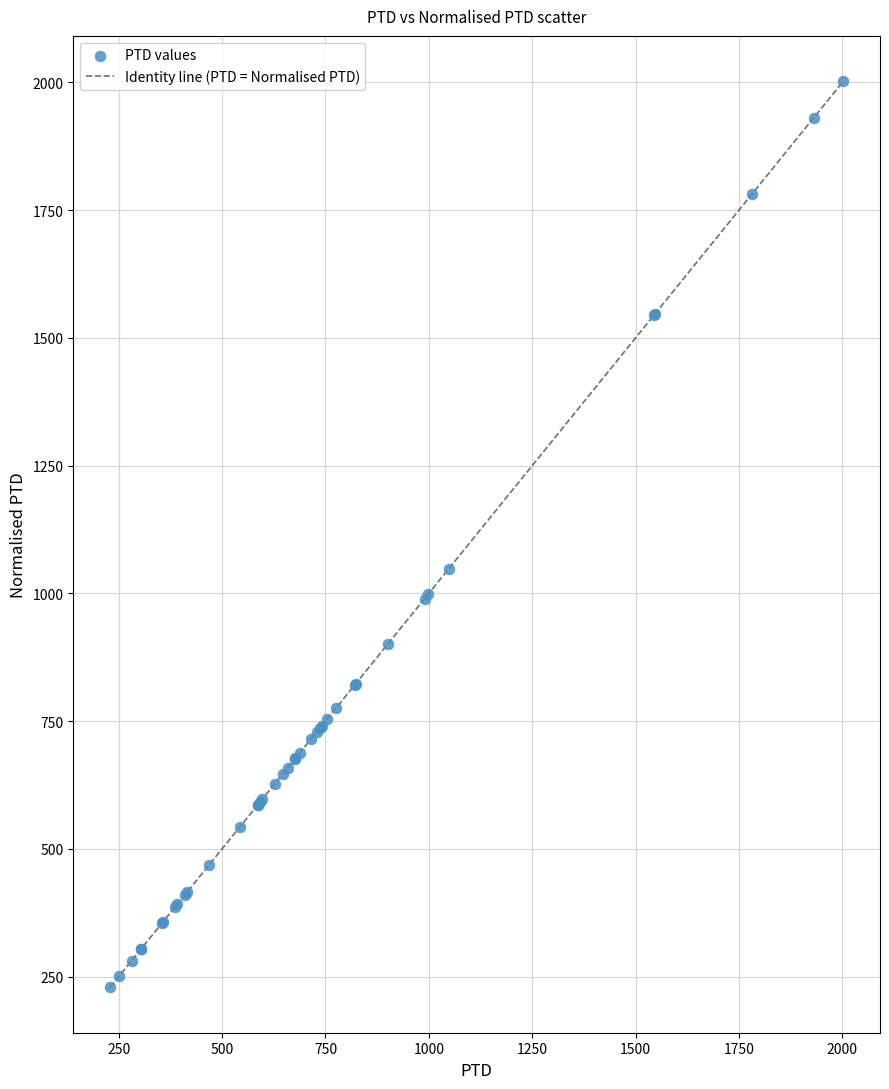

What Y value in the scatter plot is closest to 1115?

1048.2